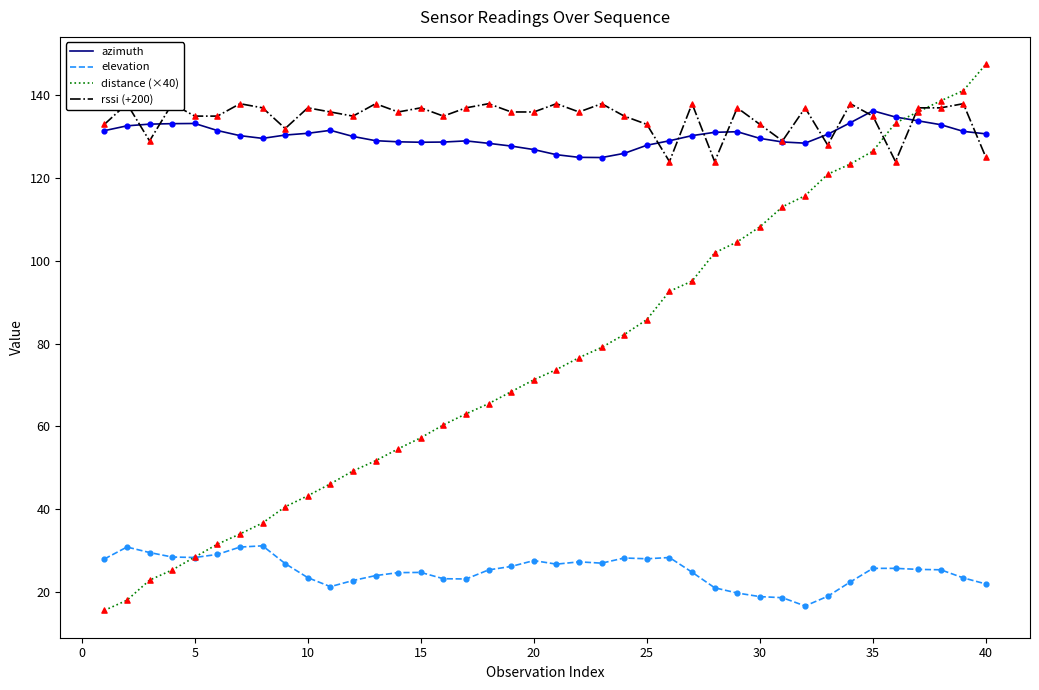

Which series has the largest total across all categories?

rssi (+200)